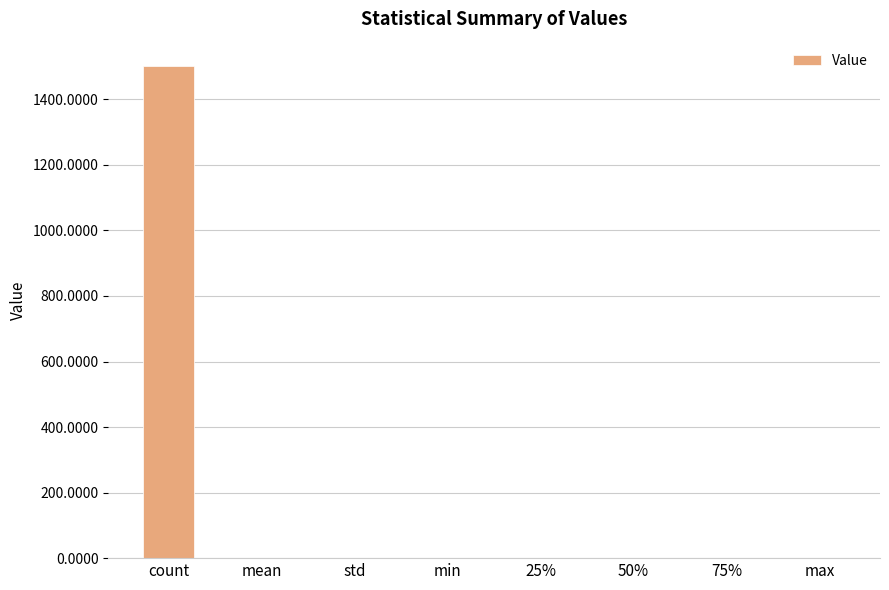

Which label corresponds to the largest value in the chart?

count